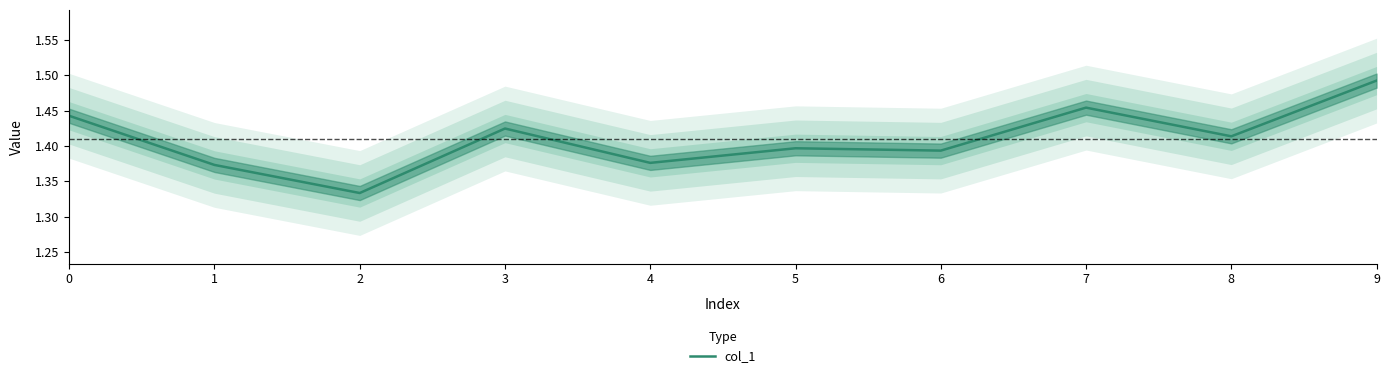

At which category does the data reach its first local valley?

2